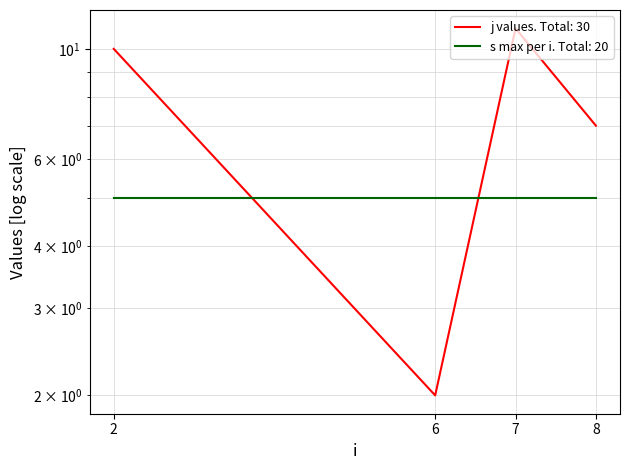

What is the smallest value displayed?

2